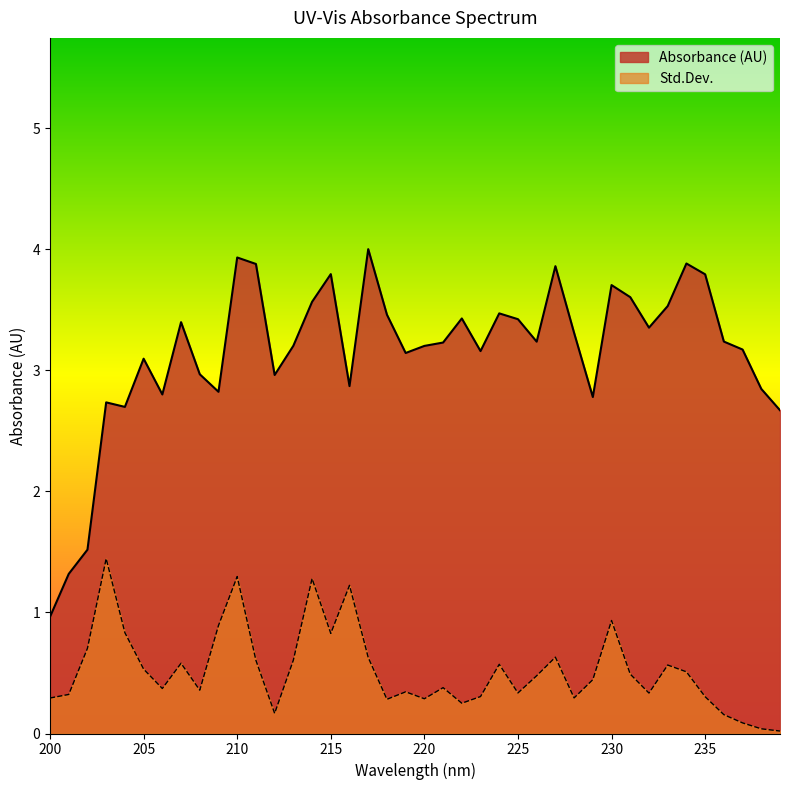

Which series has the widest spread of values?

Absorbance (AU)